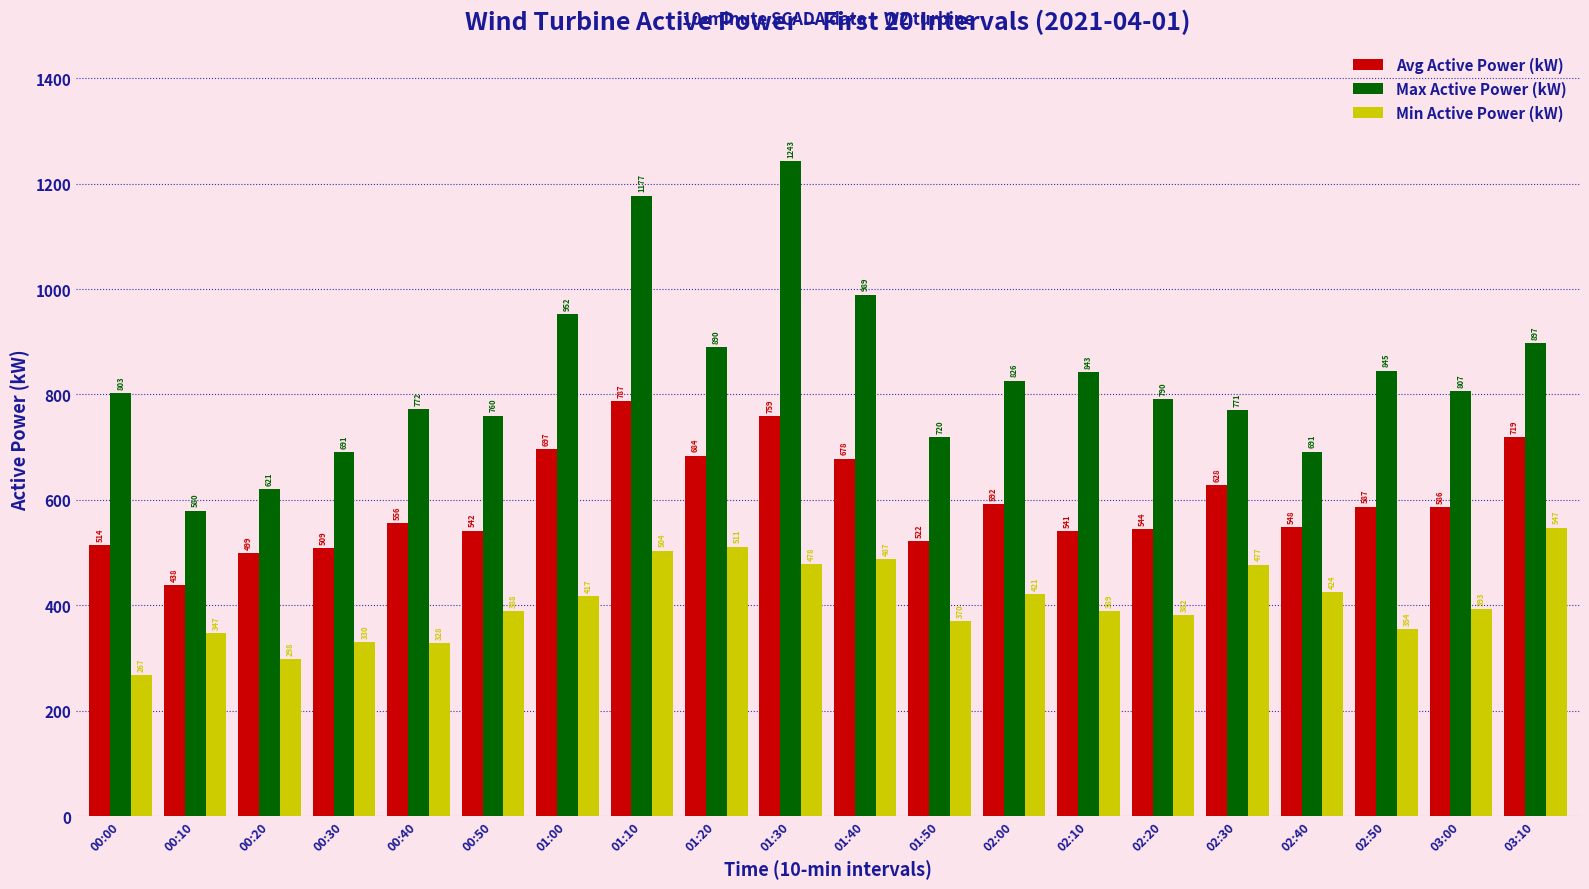

What are all the series names shown in the legend?

Avg Active Power (kW), Max Active Power (kW), Min Active Power (kW)